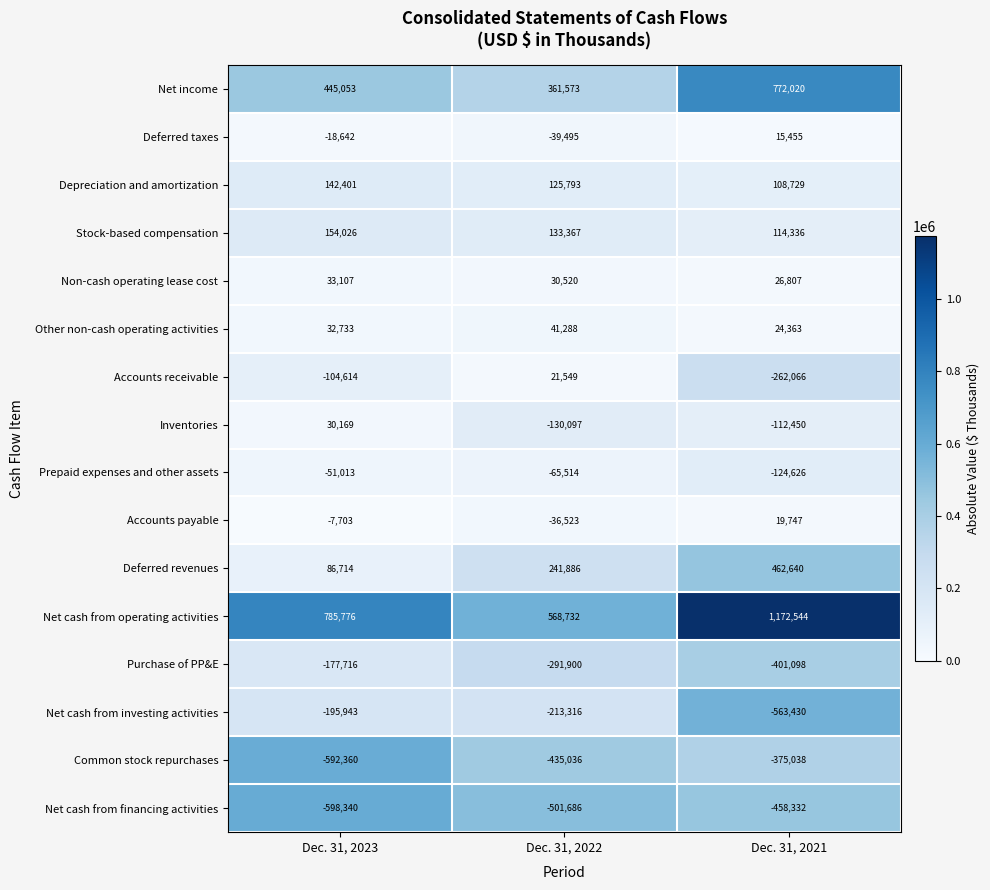

Which series has the largest range (max minus min)?

Net cash from operating activities